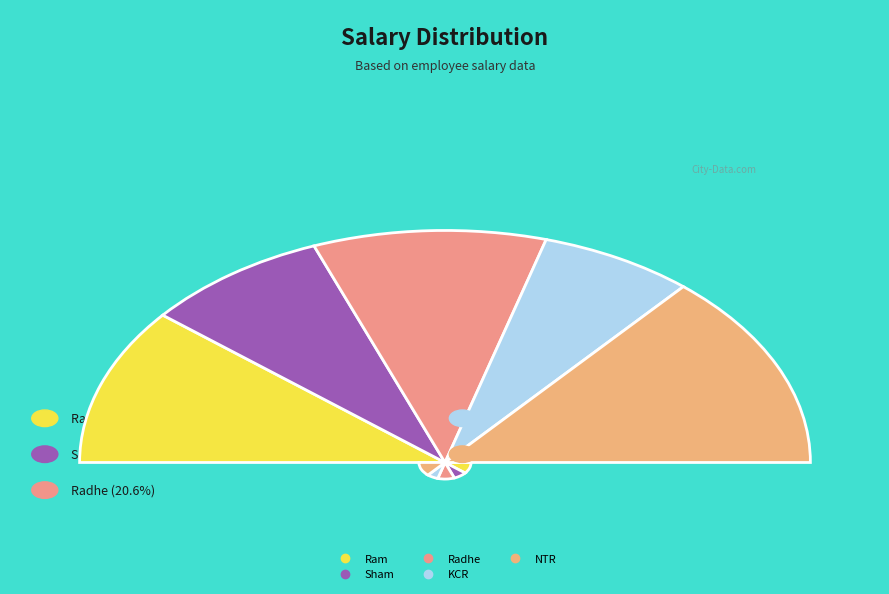

To the nearest percent, what is the combined percentage of Ram and Radhe?

43%